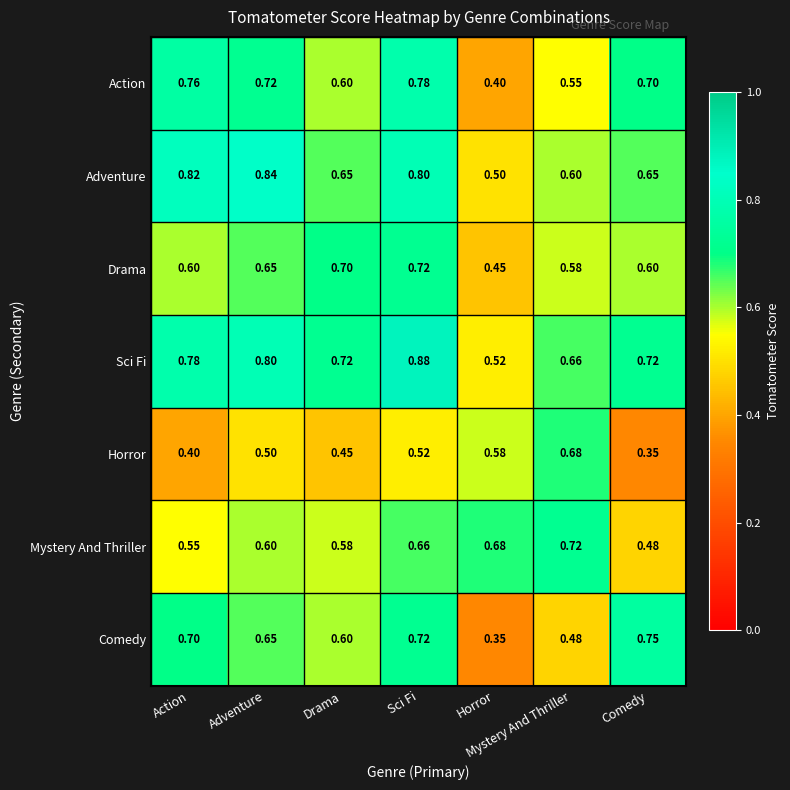

Between Adventure and Sci Fi, which series saw the biggest shift?

Sci Fi